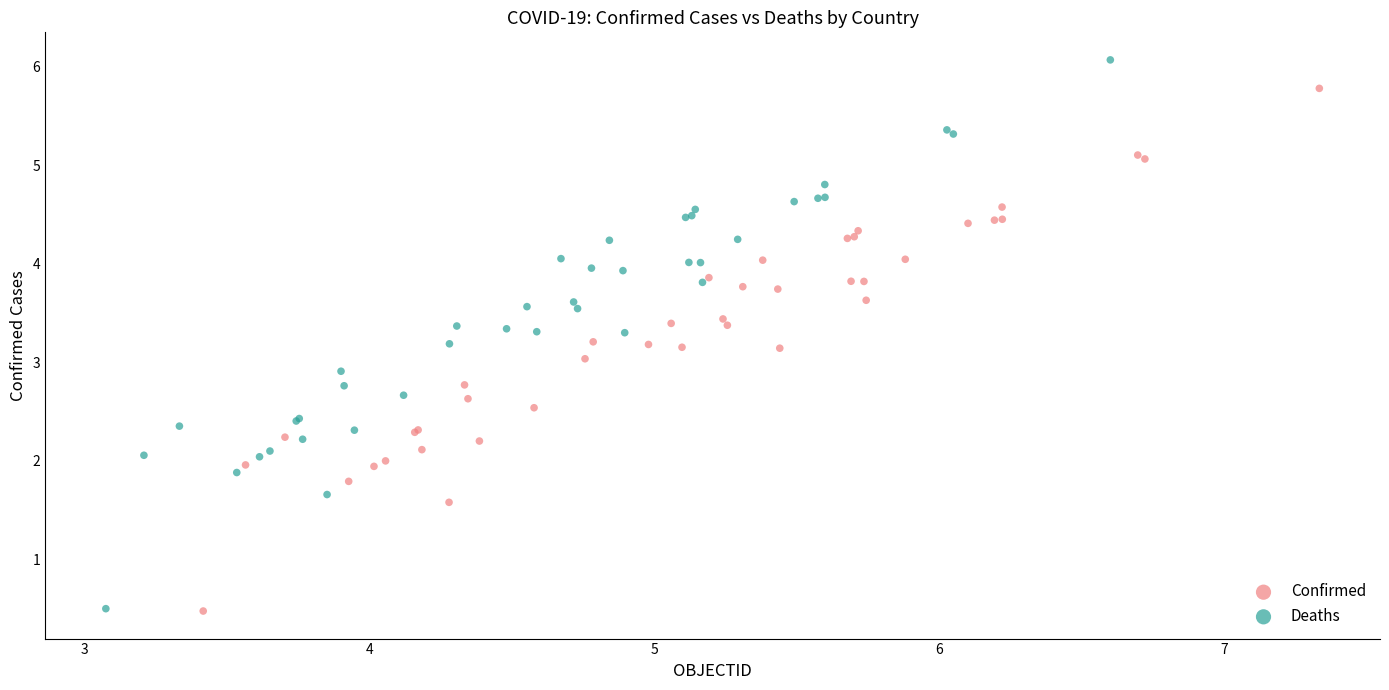

Which series has the largest Y range (max minus min)?

Deaths